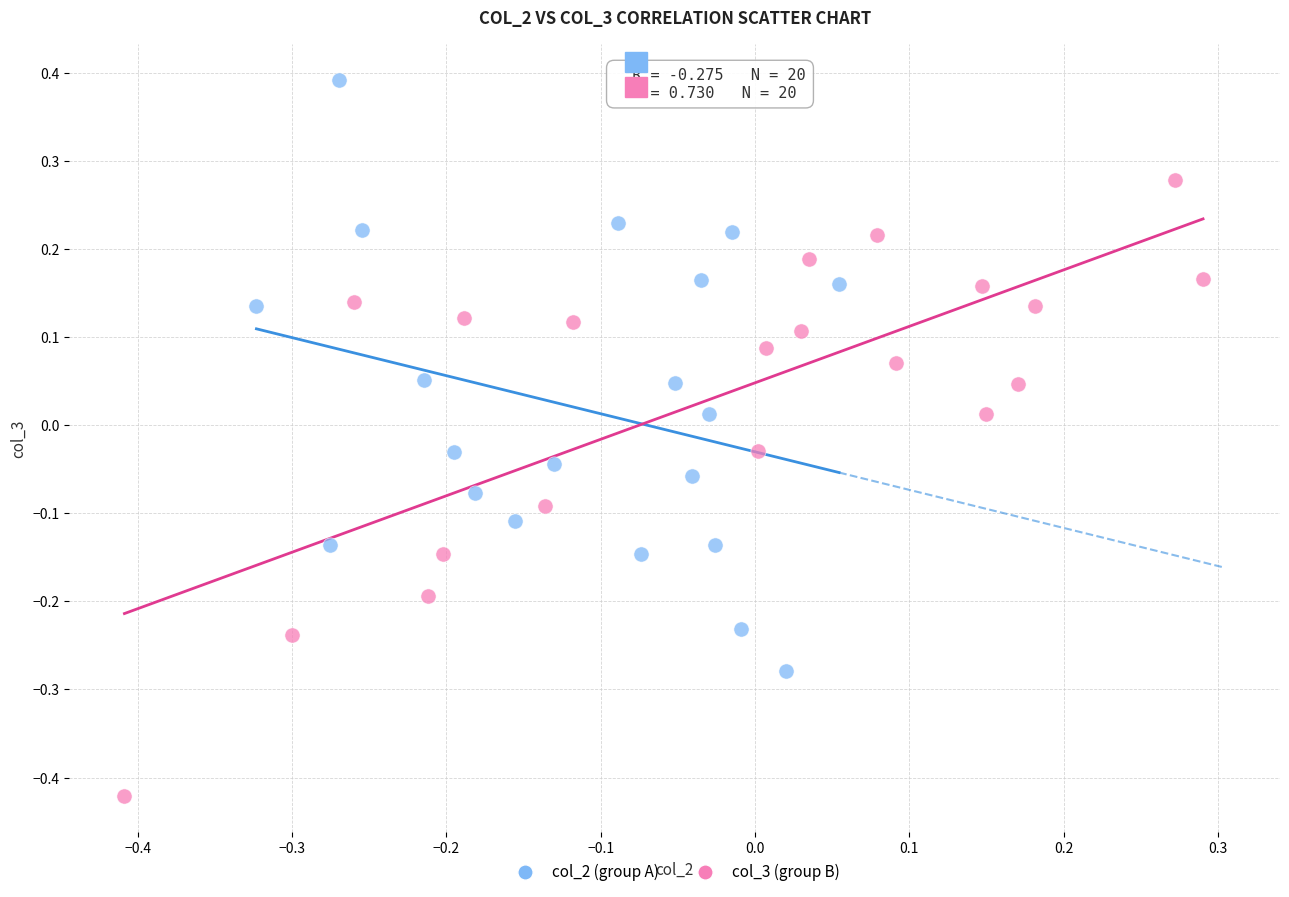

Which series reaches the minimum Y coordinate?

col_3 (group B)